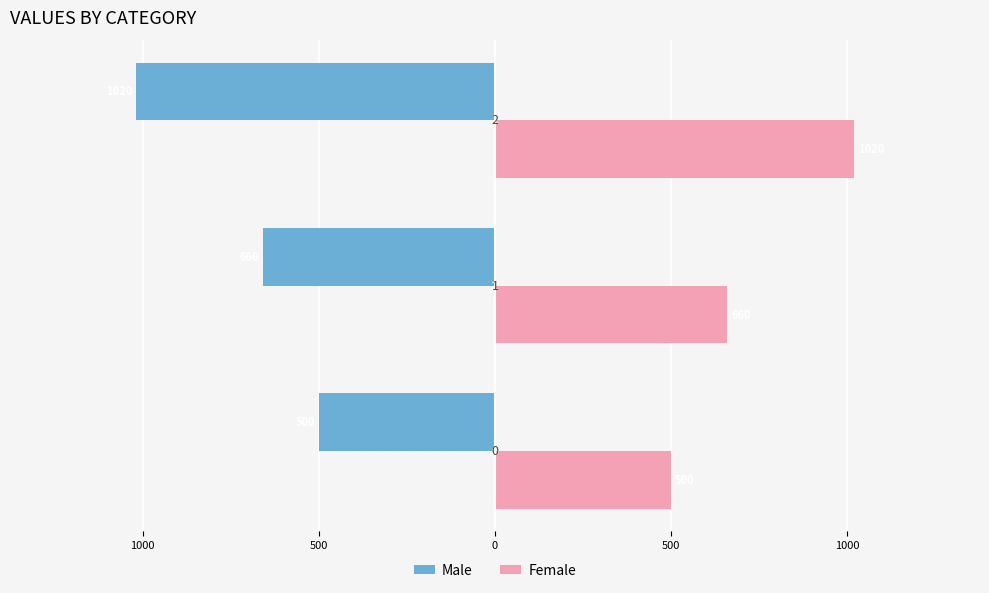

Reading left to right, extract all data points from this chart.

Male: 1500=-500	1000=-660	500=-1020
Female: 1500=500	1000=660	500=1020